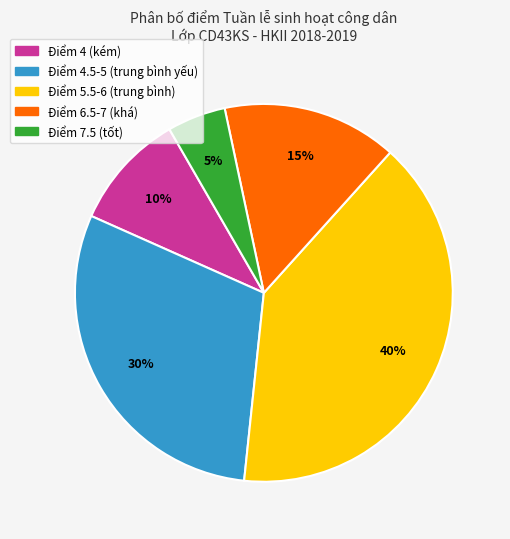

Is there any slice that represents more than half of the pie?

No